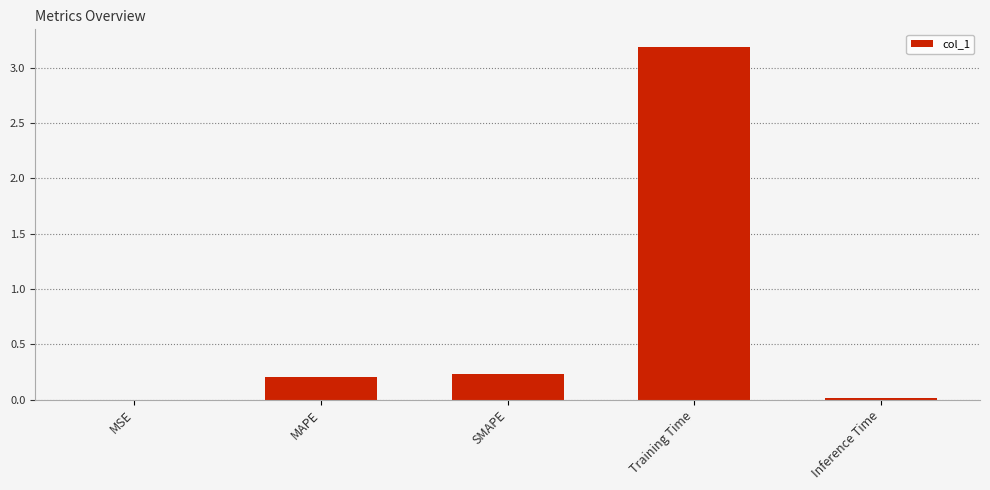

At which category does the chart reach its peak across all series?

Training Time